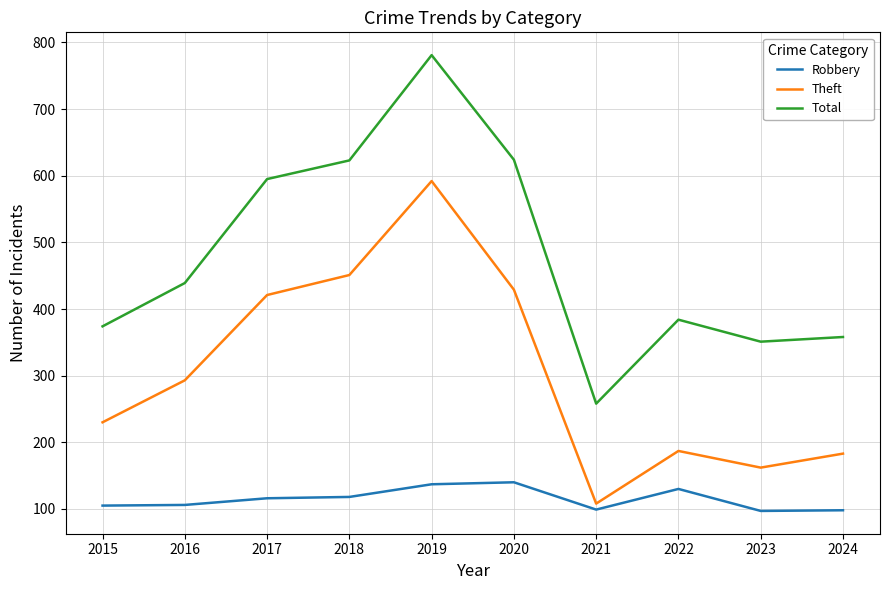

In Total, how many points are lower than both neighbors (excluding endpoints)?

2